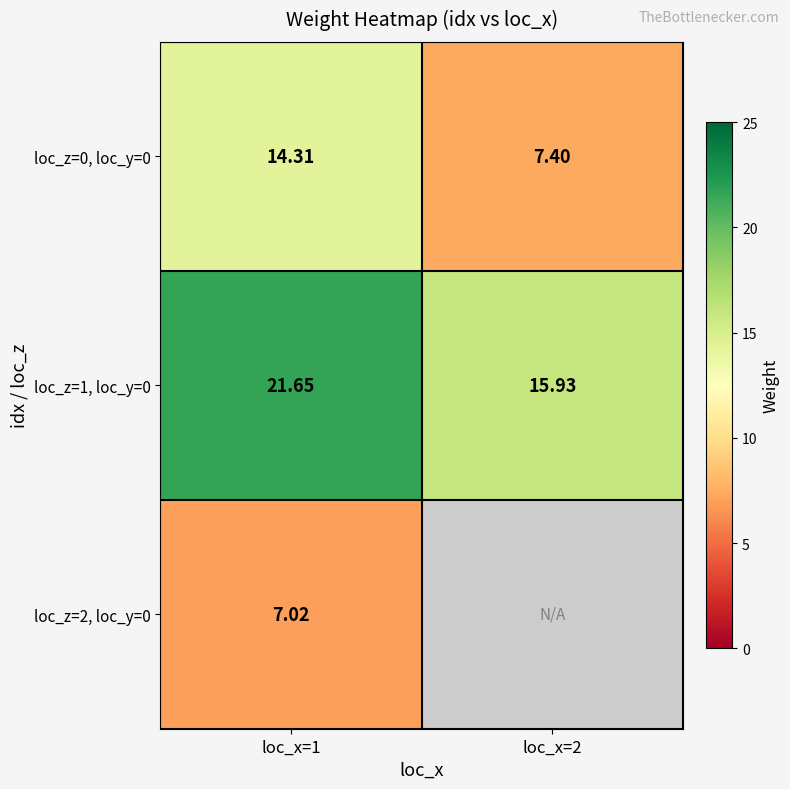

Is the value of loc_z=0, loc_y=0 at loc_x=2 greater than the value of loc_z=2, loc_y=0 at loc_x=1?

Yes